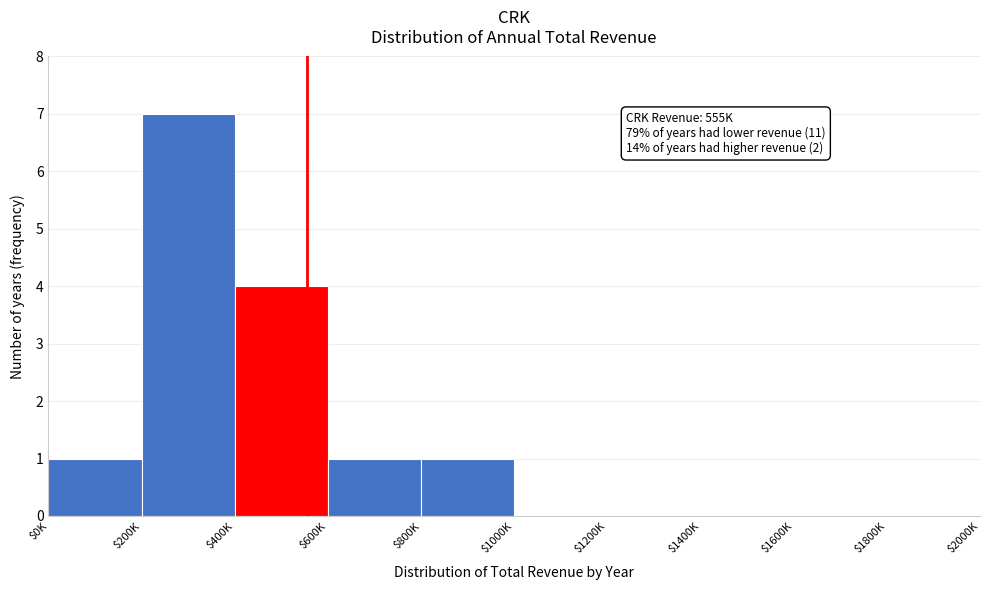

The value at $400K is 4. True or false?

True